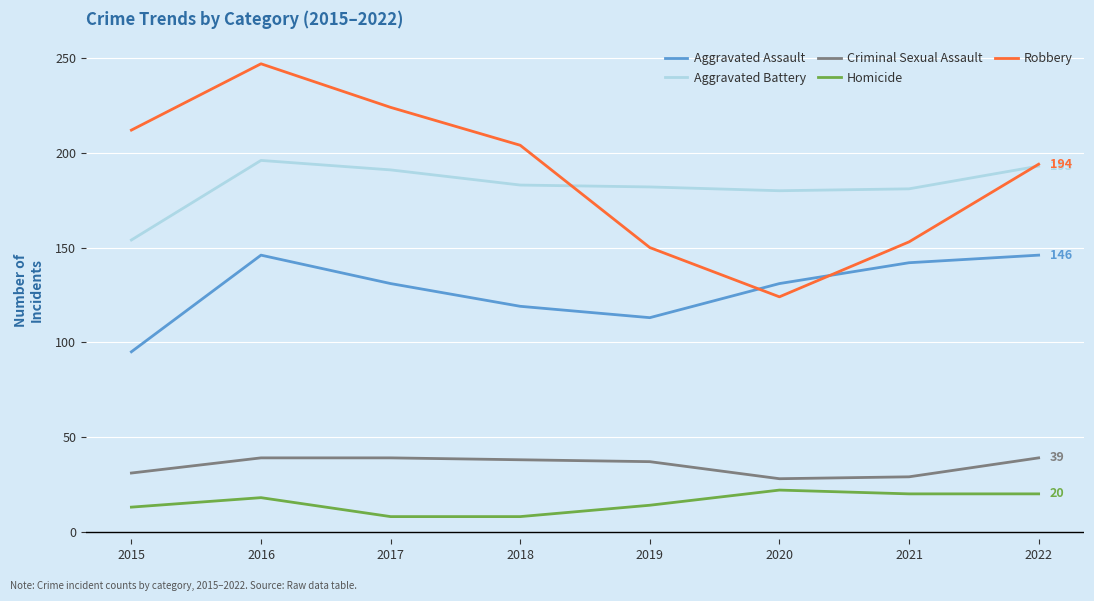

Rank the categories by Robbery value from highest to lowest.

2016, 2017, 2015, 2018, 2022, 2021, 2019, 2020